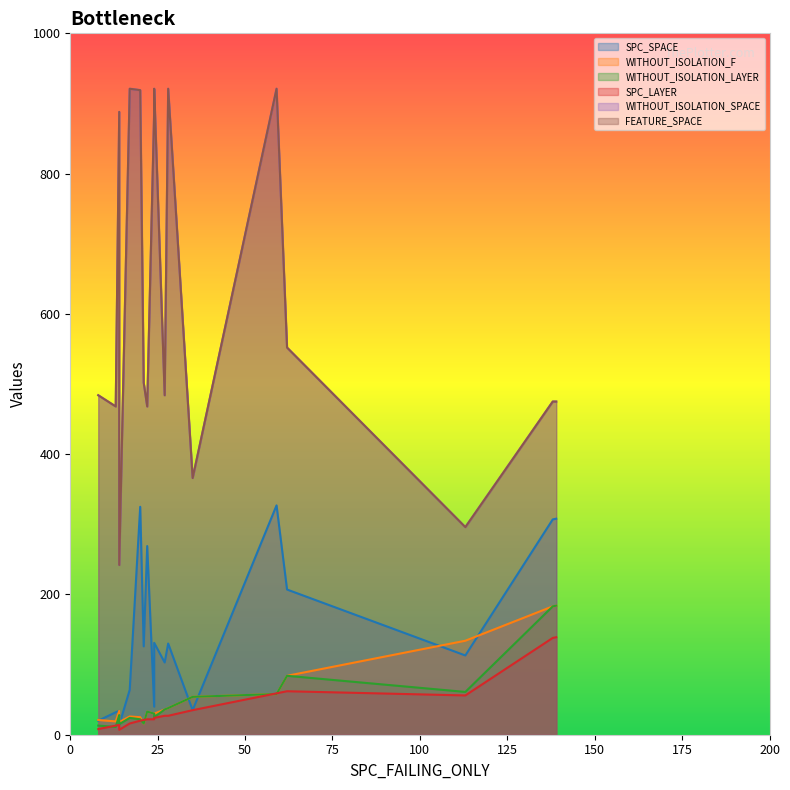

True or false: SPC_LAYER has more than 0 points higher than both neighbors.

True